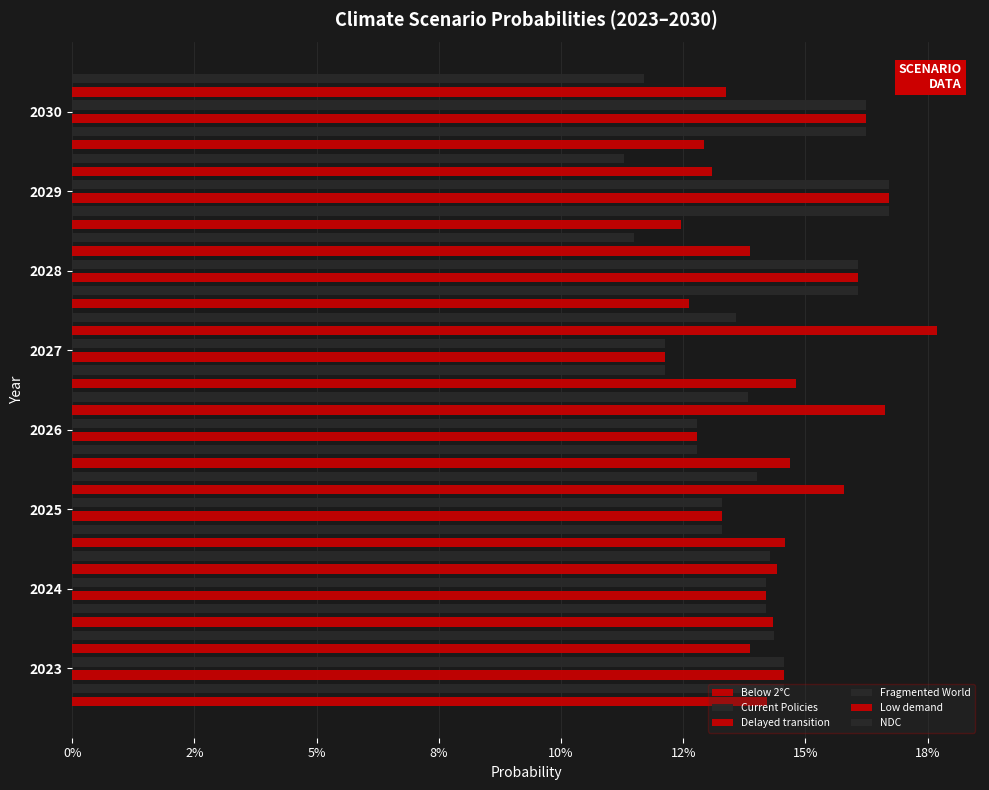

What are all the series names shown in the legend?

Below 2°C, Current Policies, Delayed transition, Fragmented World, Low demand, NDC